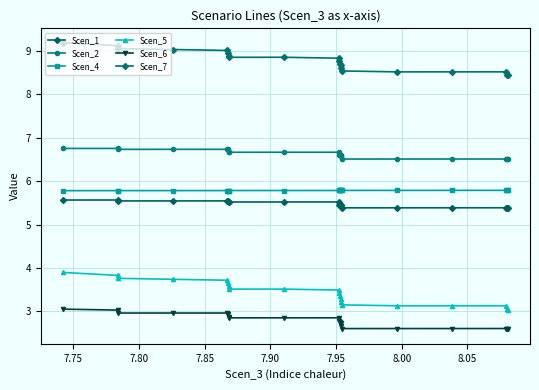

Count the Scen_2 values in the range 6 to 7.

20